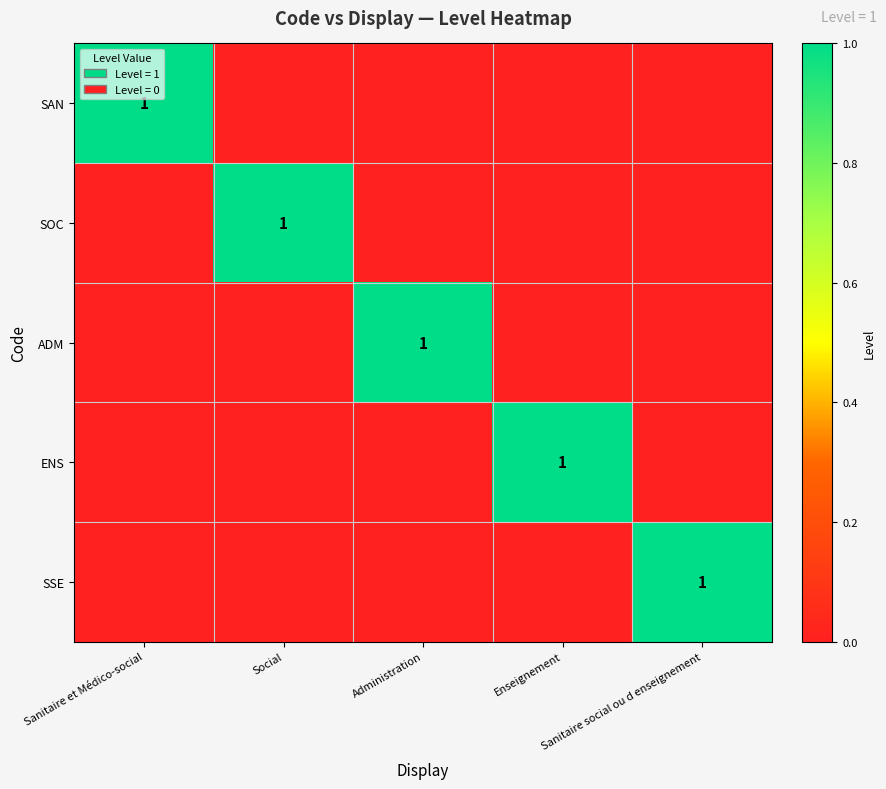

How many values in ADM are above zero?

1